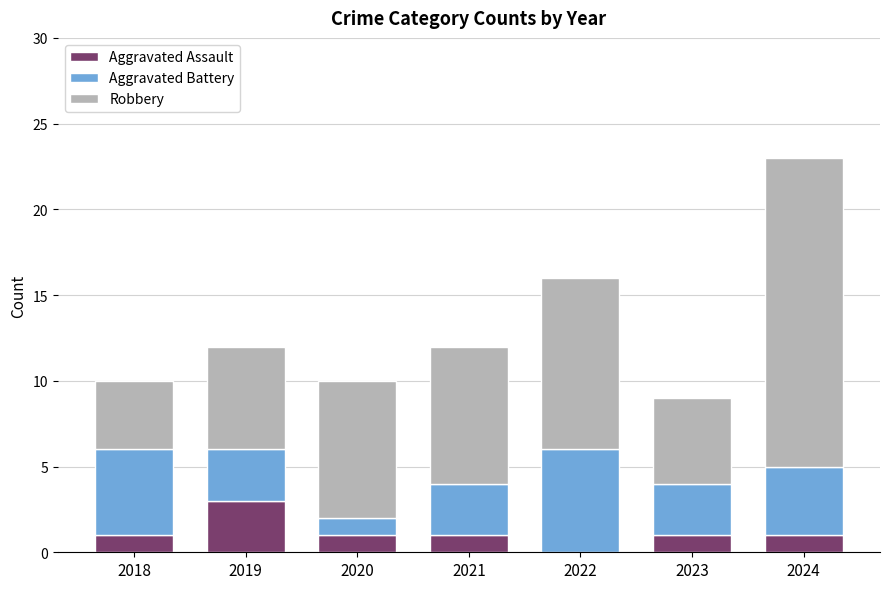

At which category is the sum across all series the highest?

2024